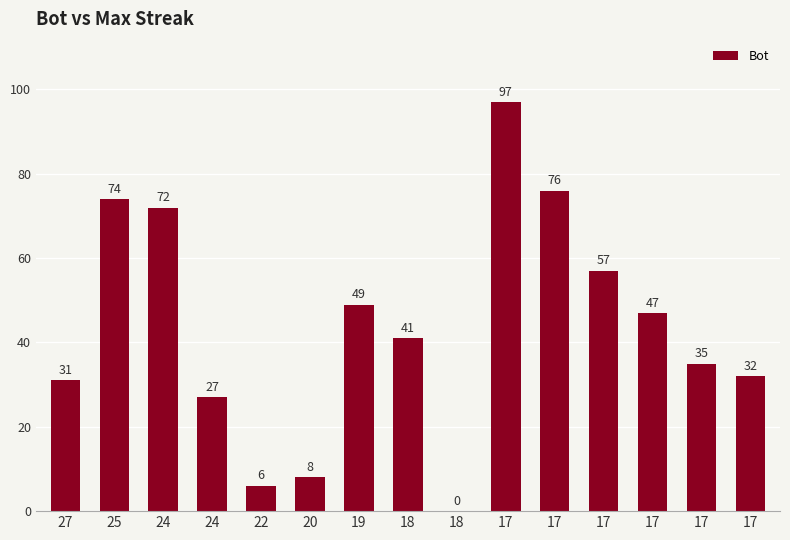

How many values are above zero?

14